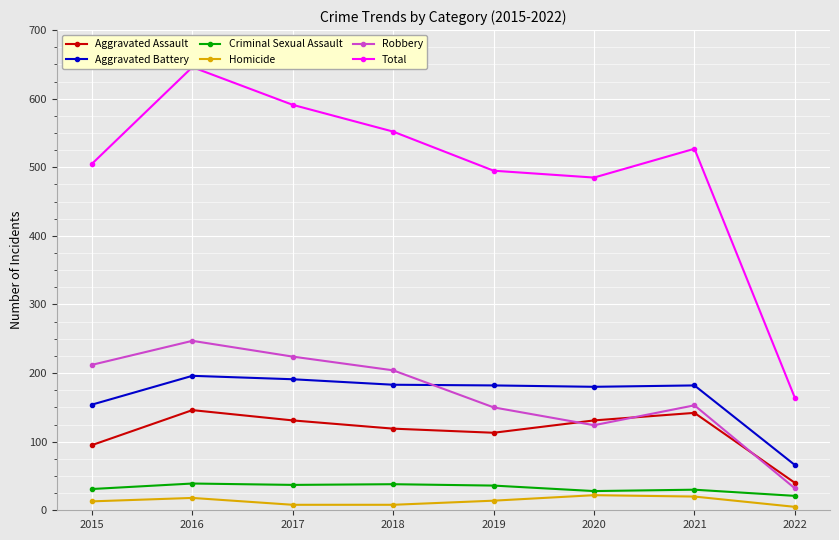

Reading left to right, transcribe all the data shown in this chart.

Aggravated Assault: 2015=95	2016=146	2017=131	2018=119	2019=113	2020=131	2021=142	2022=40
Aggravated Battery: 2015=154	2016=196	2017=191	2018=183	2019=182	2020=180	2021=182	2022=66
Criminal Sexual Assault: 2015=31	2016=39	2017=37	2018=38	2019=36	2020=28	2021=30	2022=21
Homicide: 2015=13	2016=18	2017=8	2018=8	2019=14	2020=22	2021=20	2022=5
Robbery: 2015=212	2016=247	2017=224	2018=204	2019=150	2020=124	2021=153	2022=32
Total: 2015=505	2016=646	2017=591	2018=552	2019=495	2020=485	2021=527	2022=164